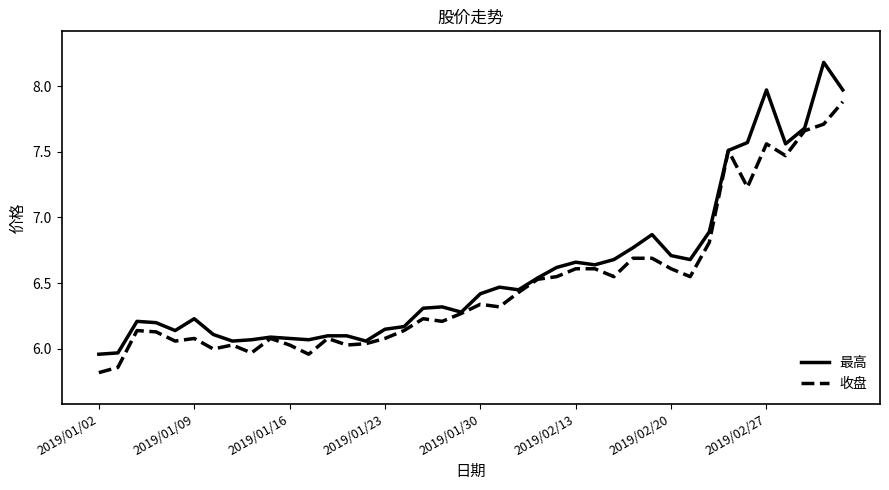

What is the smallest value displayed?

5.8